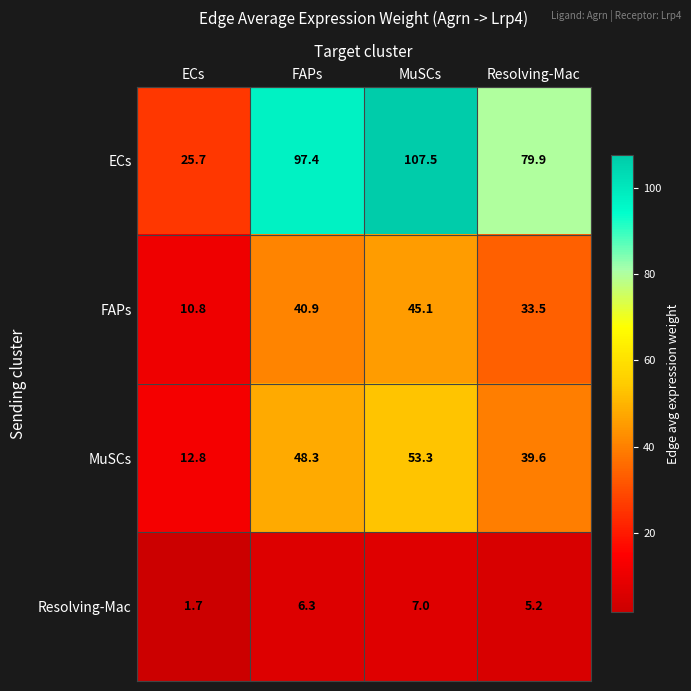

At which label does Resolving-Mac first exceed 6?

FAPs